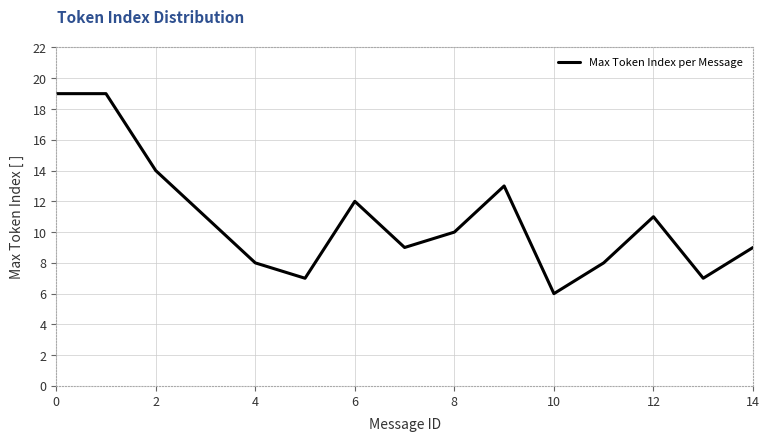

What is the greatest value displayed?

19